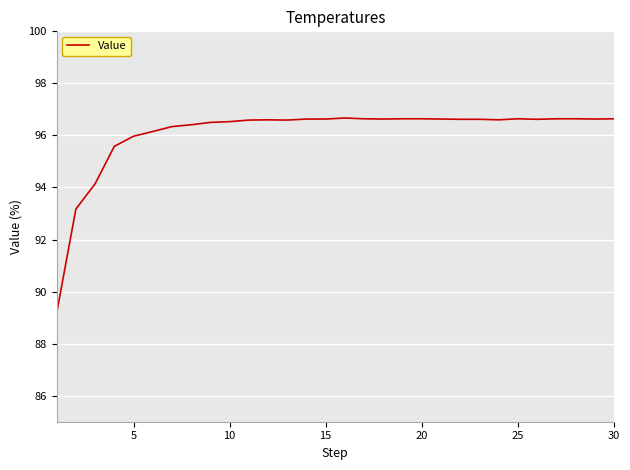

What is the minimum value shown in the chart?

89.2